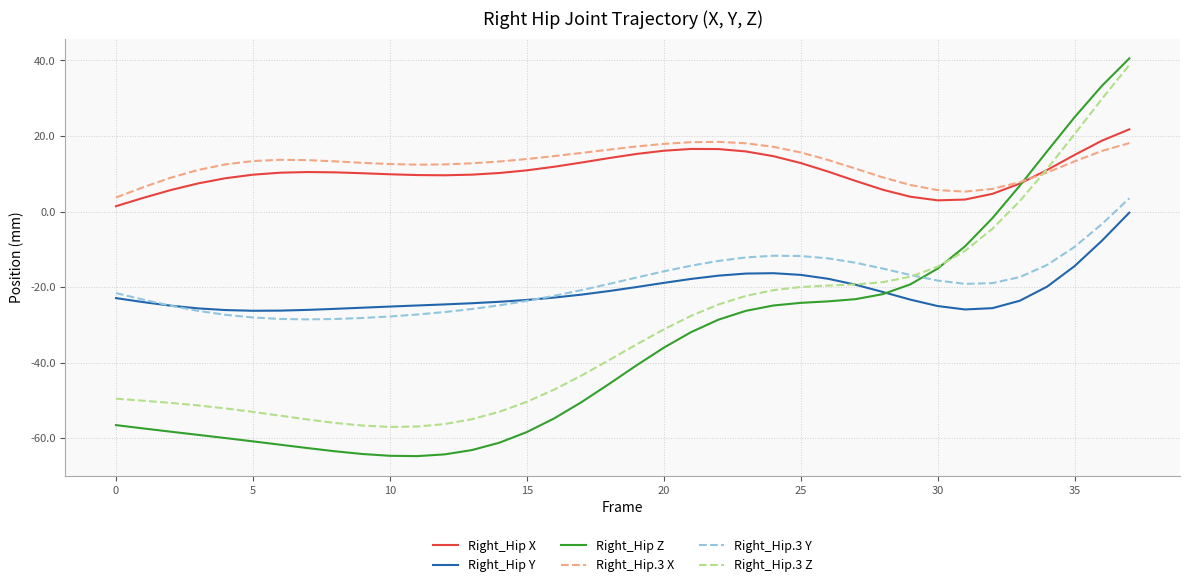

True or false: Right_Hip Y and Right_Hip.3 X cross at least once.

False